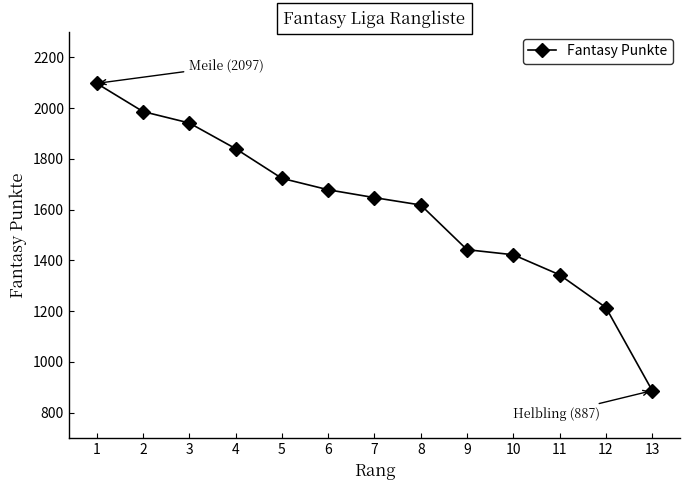

Which label corresponds to the largest value in the chart?

1